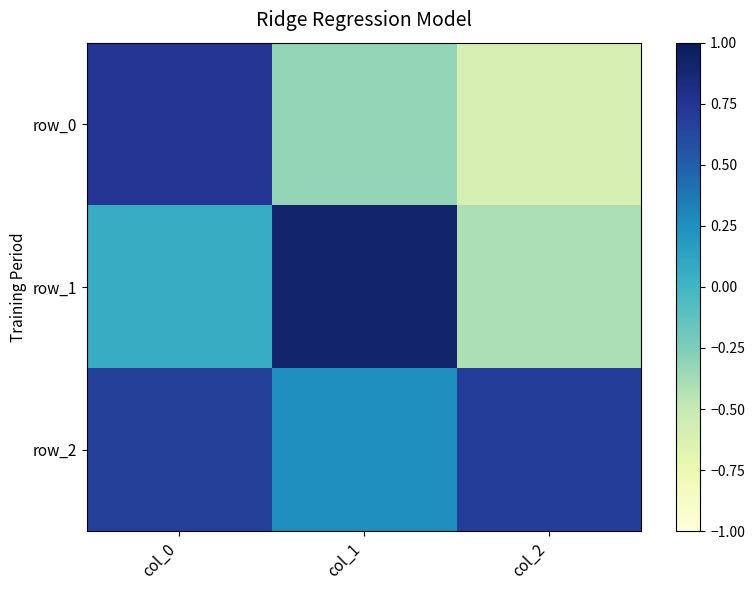

Which series has the widest spread of values?

row_0